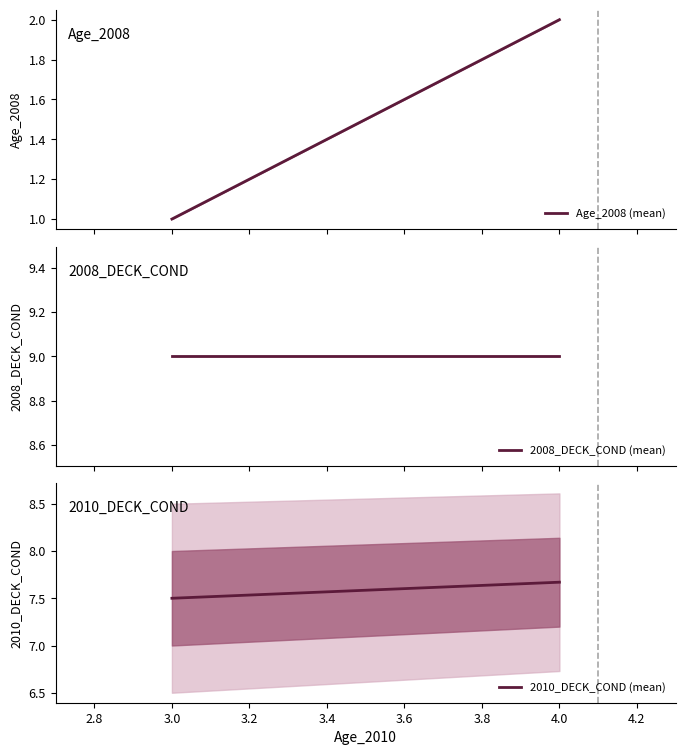

What is the average value of the Age_2008 (mean) series?

1.5